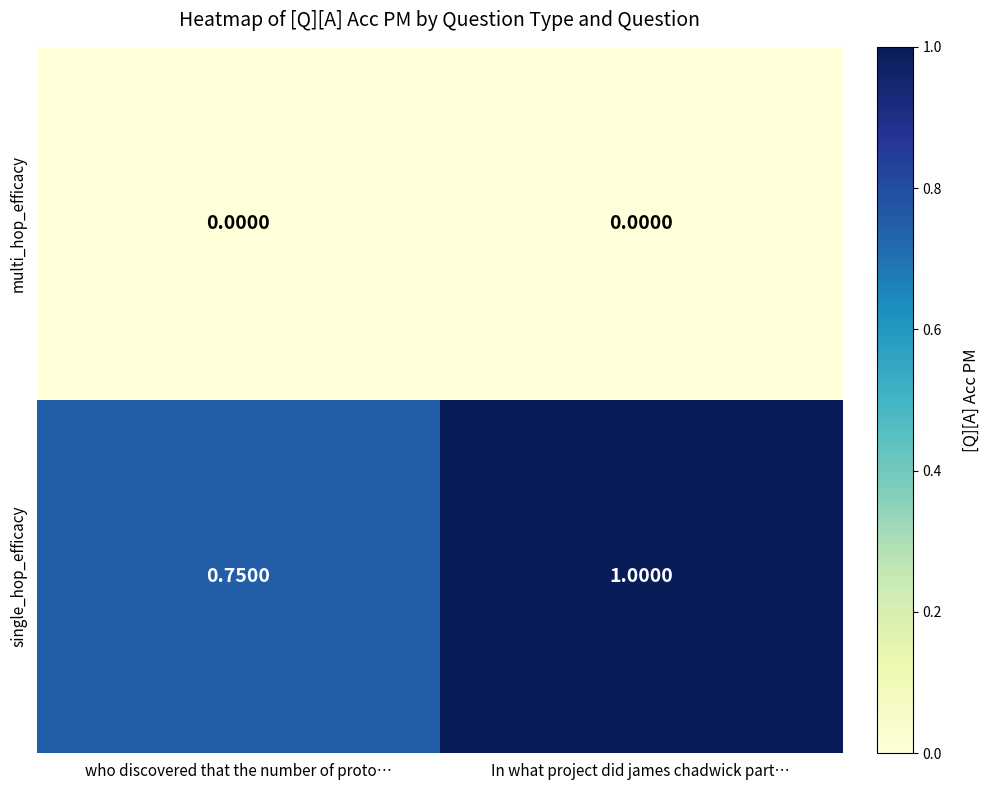

Is the value of multi_hop_efficacy at who discovered that the number of proto… greater than the value of single_hop_efficacy at who discovered that the number of proto…?

No